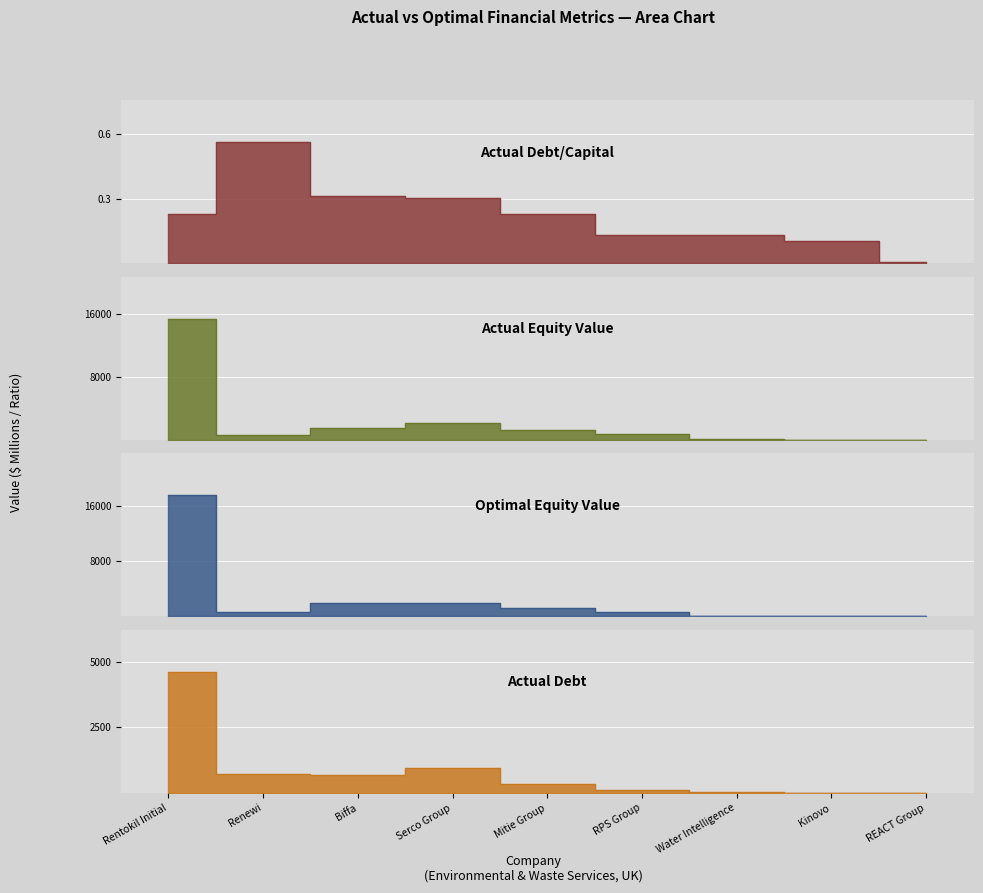

True or false: optimal_equity_value and actual_debt_capital cross at least once.

False